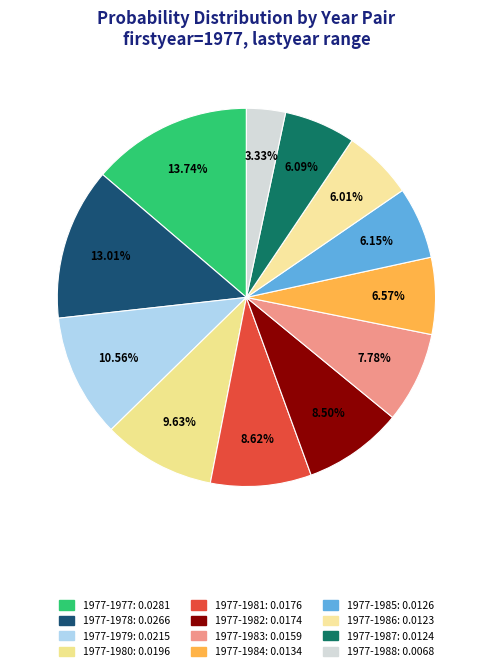

How many slices are in this pie chart?

12